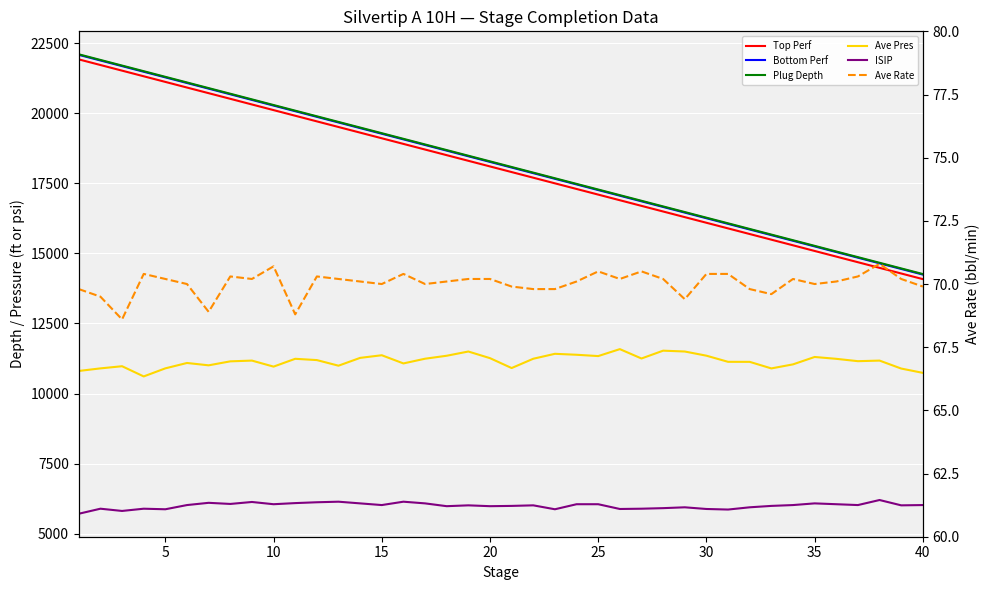

Is the value of Bottom Perf at 9 greater than the value of ISIP at 18?

Yes